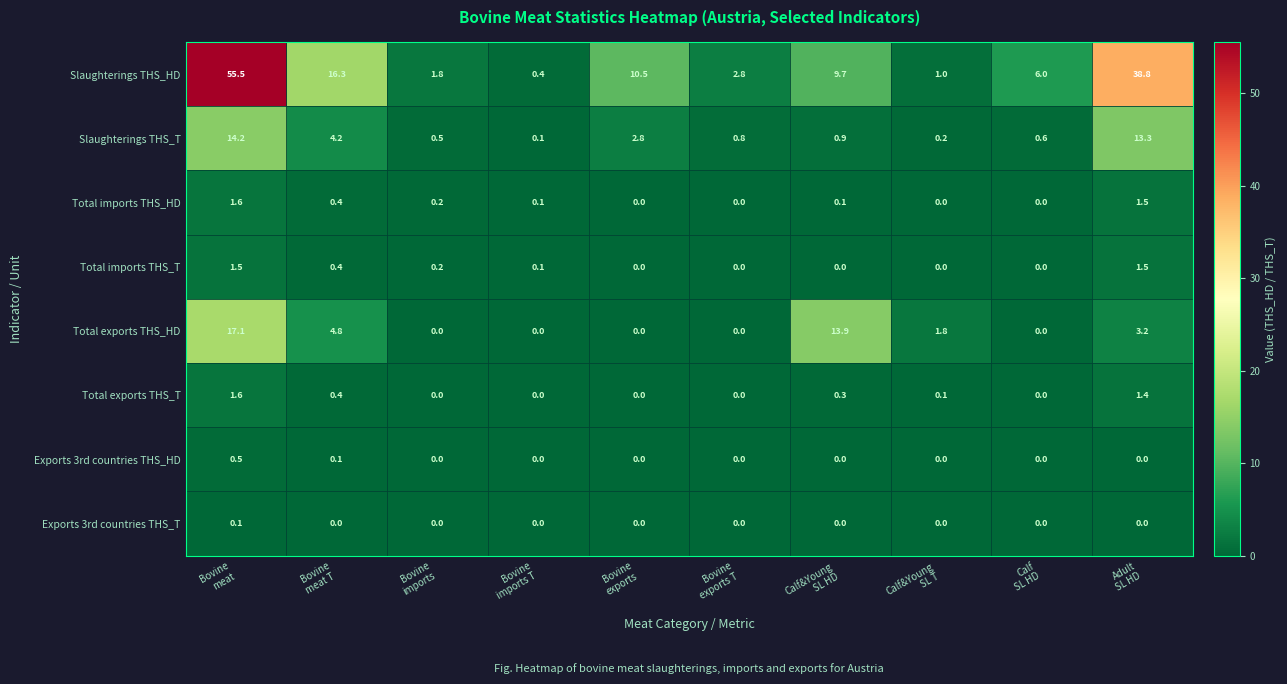

Which series has the largest range (max minus min)?

Slaughterings THS_HD